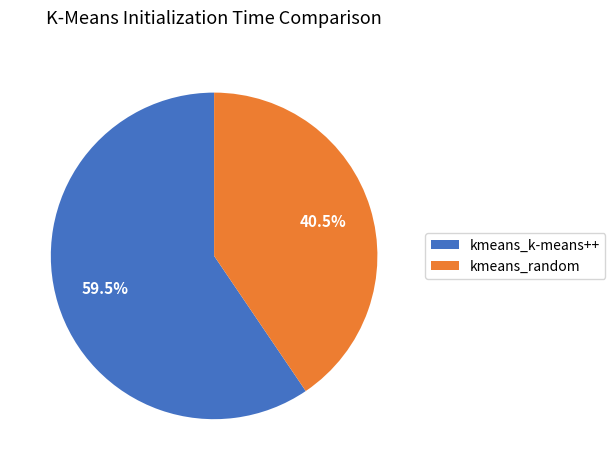

Count the number of slices in the pie.

2